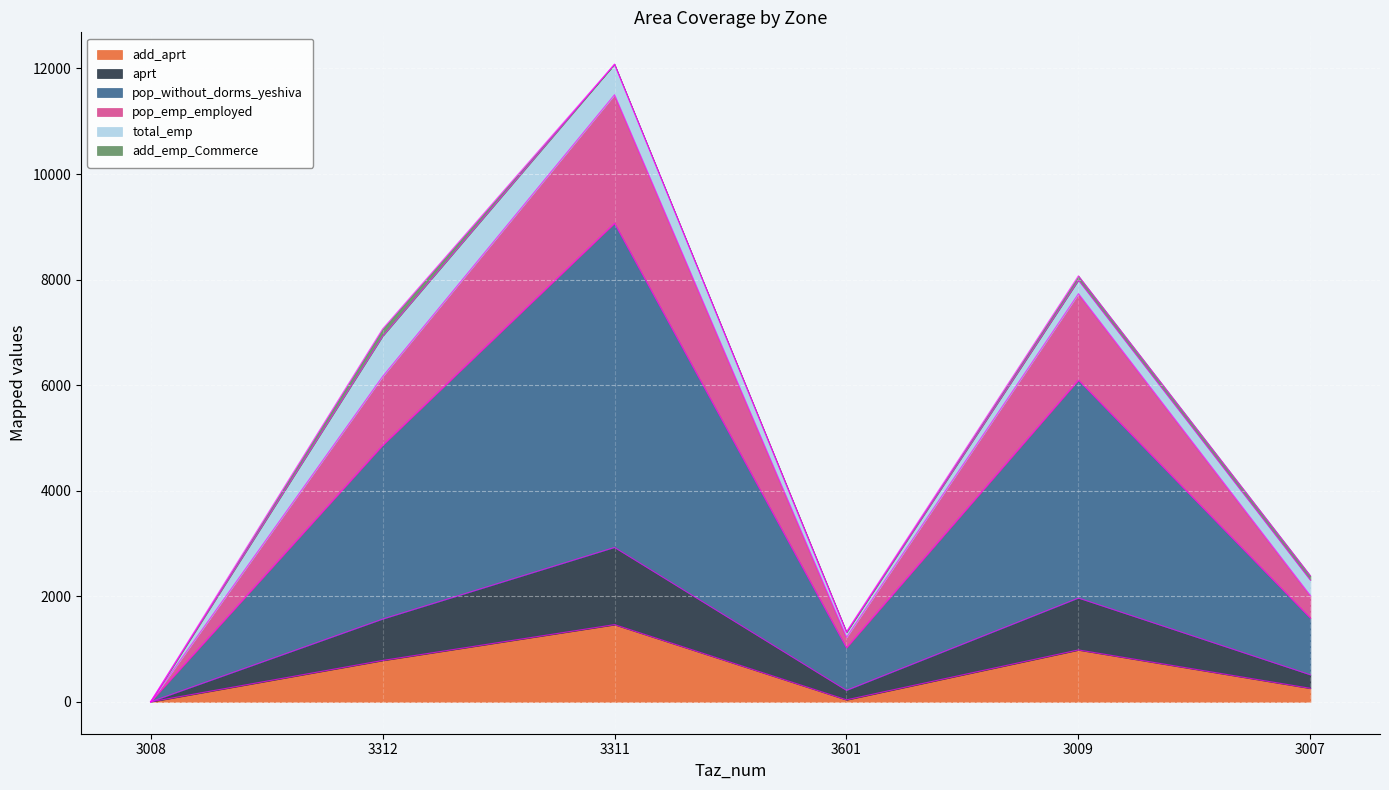

What is the difference between the pop_emp_employed values at 3312 and 3007?

1055.4